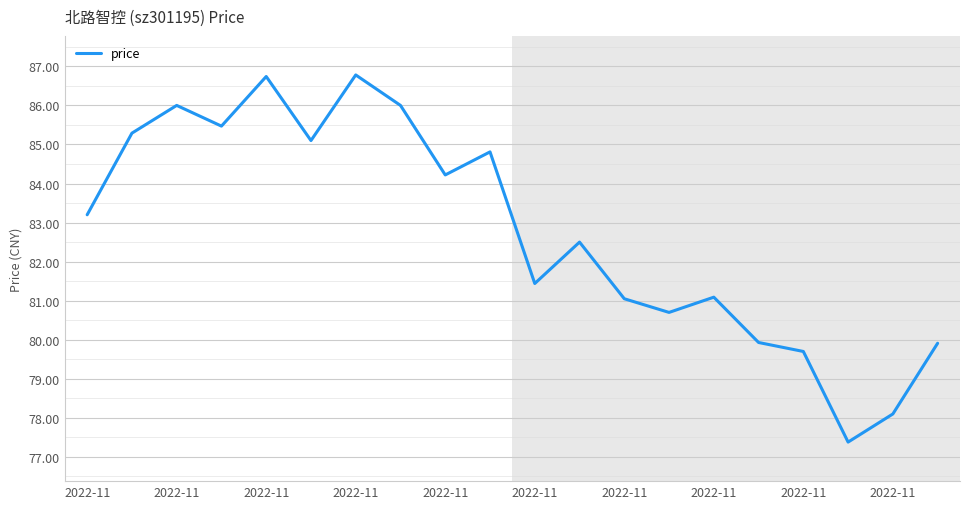

What is the smallest value displayed?

77.4